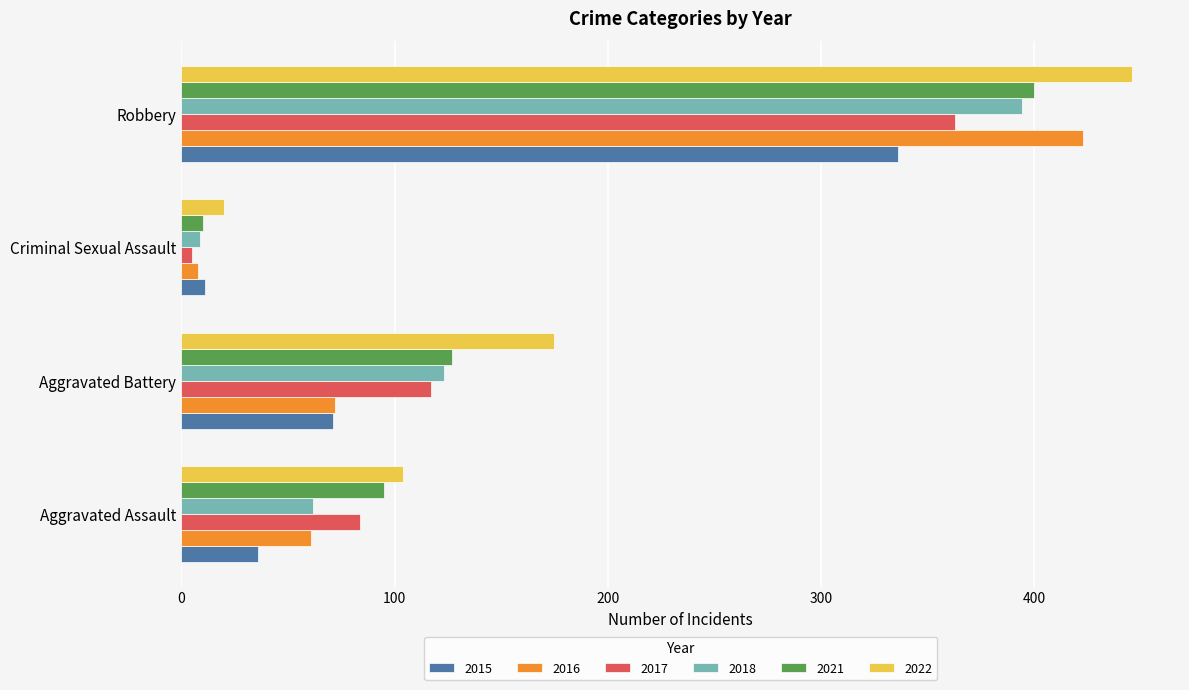

Is it true that 2021 equals 36 at Aggravated Assault?

False